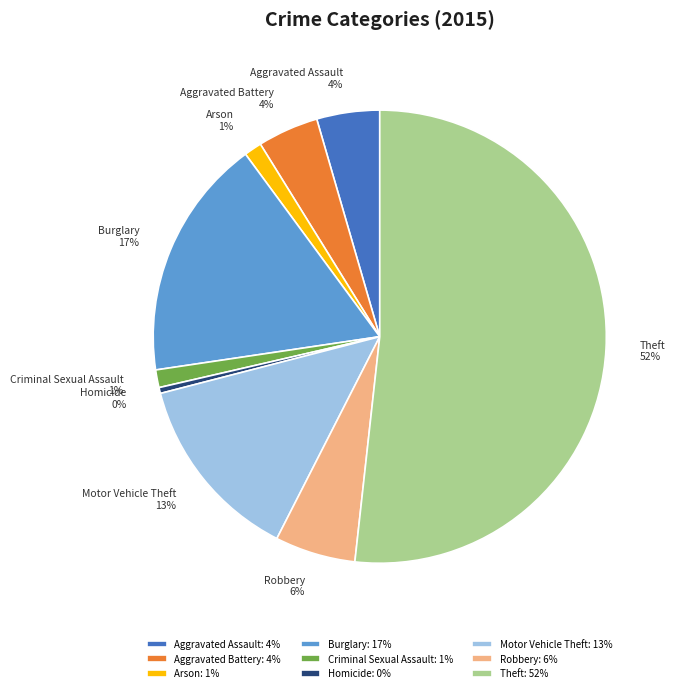

True or false: Homicide accounts for 11% of the total.

False